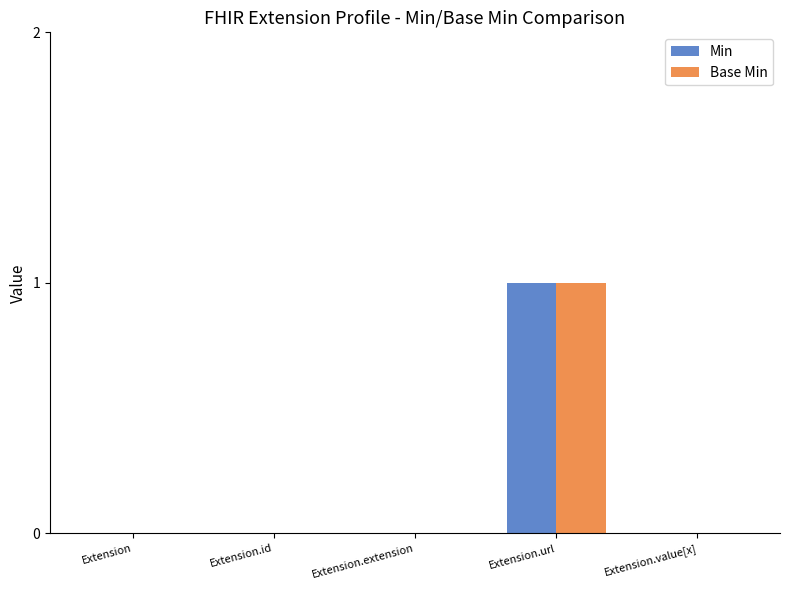

At which label does Min reach its peak?

Extension.url